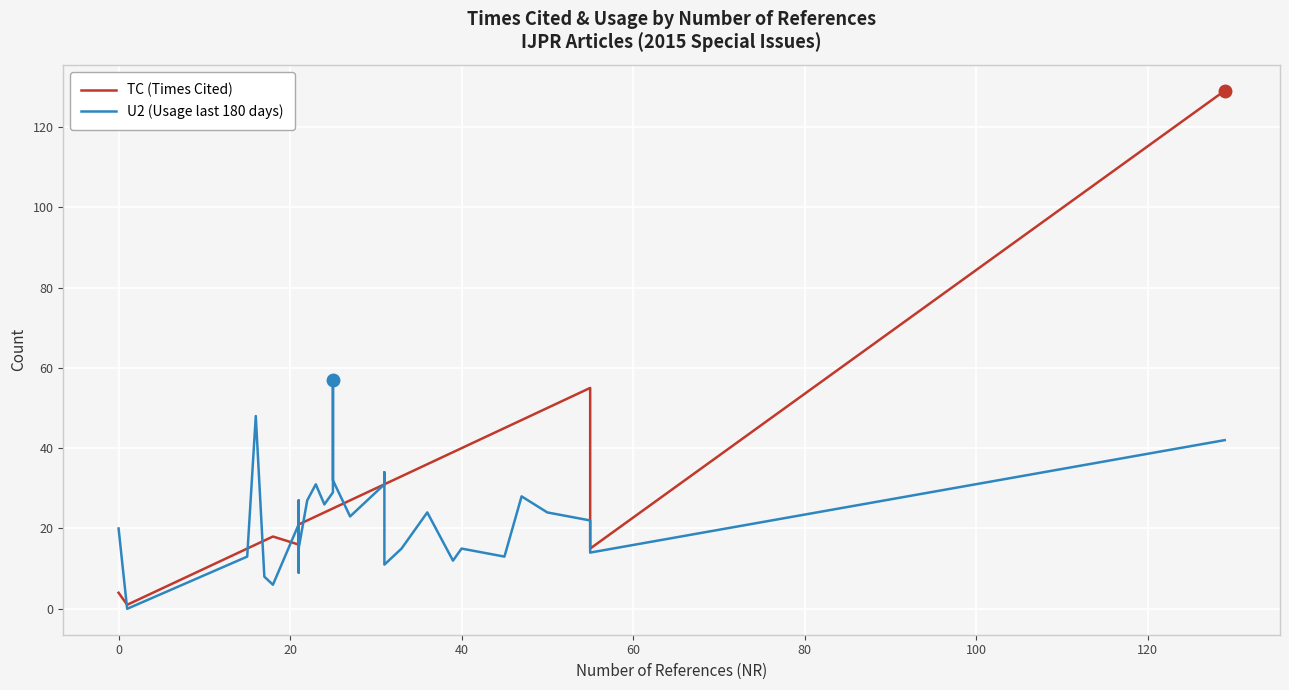

Which series ends up on top after the final intersection of U2 (Usage last 180 days) and TC (Times Cited)?

TC (Times Cited)